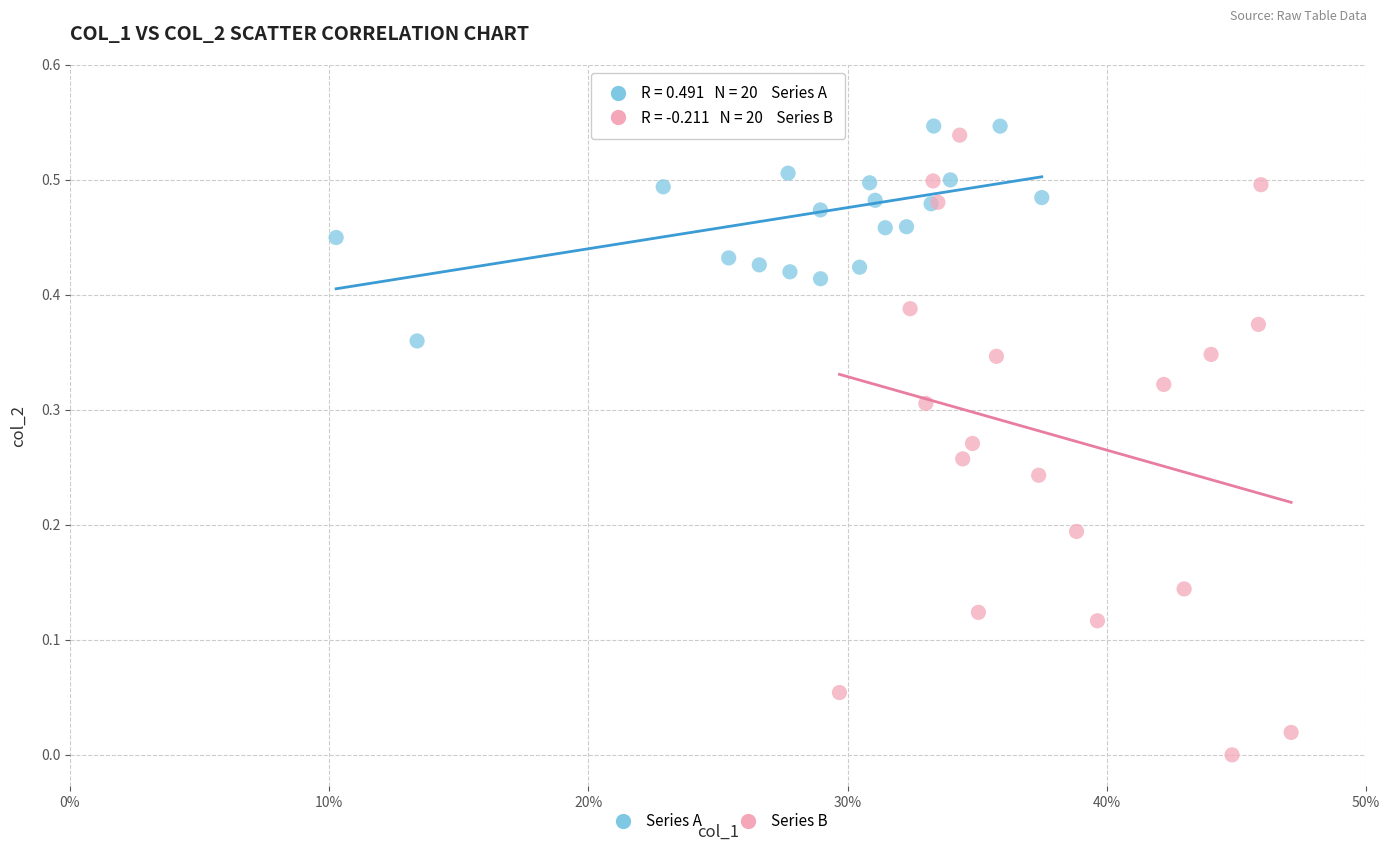

Which series contains the lowest Y value?

Series B